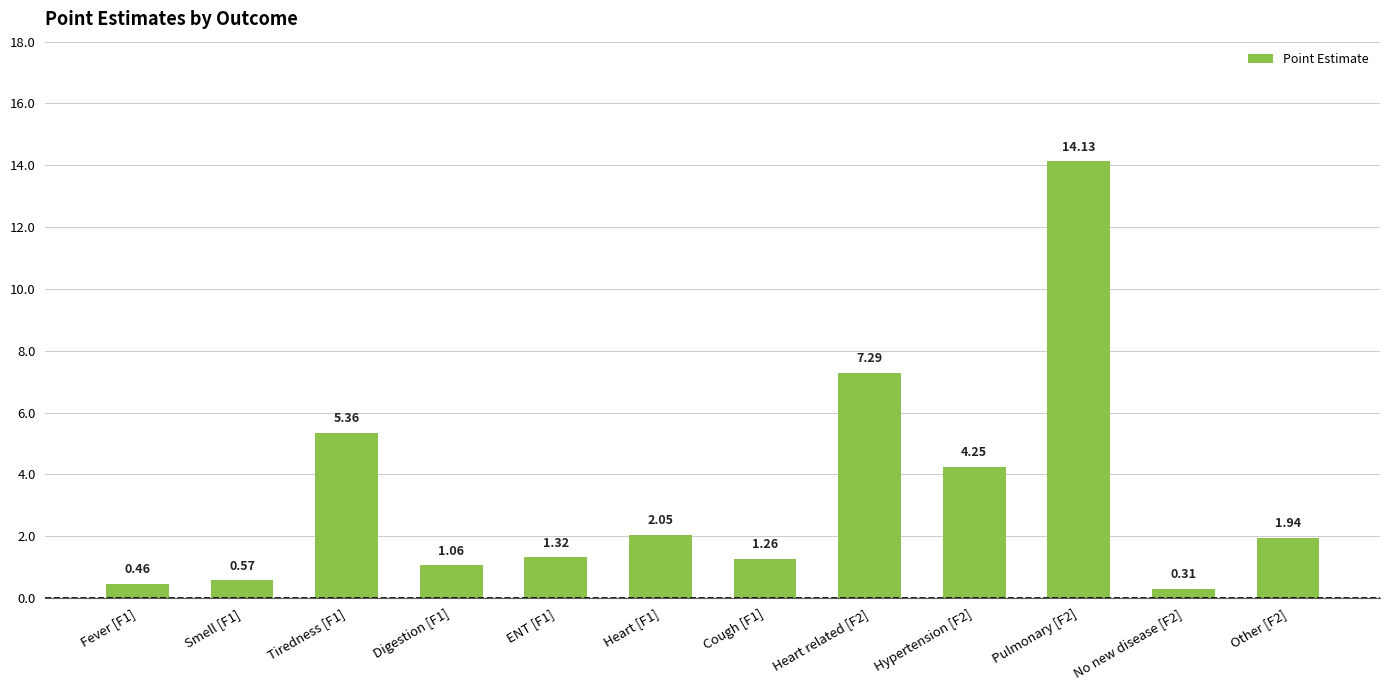

Rank the categories by value from lowest to highest.

No new disease [F2], Fever [F1], Smell [F1], Digestion [F1], Cough [F1], ENT [F1], Other [F2], Heart [F1], Hypertension [F2], Tiredness [F1], Heart related [F2], Pulmonary [F2]